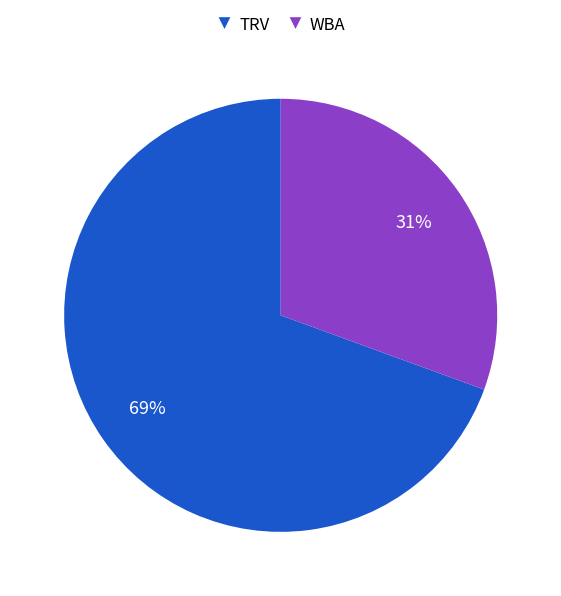

Is there any slice that represents more than half of the pie?

Yes